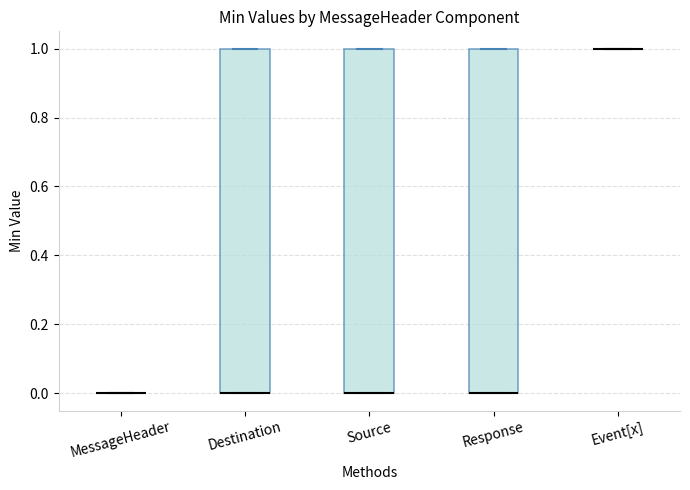

Reading left to right, transcribe this box plot: for each box, give where its median line is, the range the box spans, and where its two whiskers end, as read against the y-axis. The values are not printed on the chart, so give them approximately, as read against the axis.

MessageHeader: box collapsed to a line at 0, whiskers 0 to 0
Destination: median 0 (drawn on the box's lower edge), box 0 to 1, whiskers 0 to 1
Source: median 0 (drawn on the box's lower edge), box 0 to 1, whiskers 0 to 1
Response: median 0 (drawn on the box's lower edge), box 0 to 1, whiskers 0 to 1
Event[x]: box collapsed to a line at 1, whiskers 1 to 1